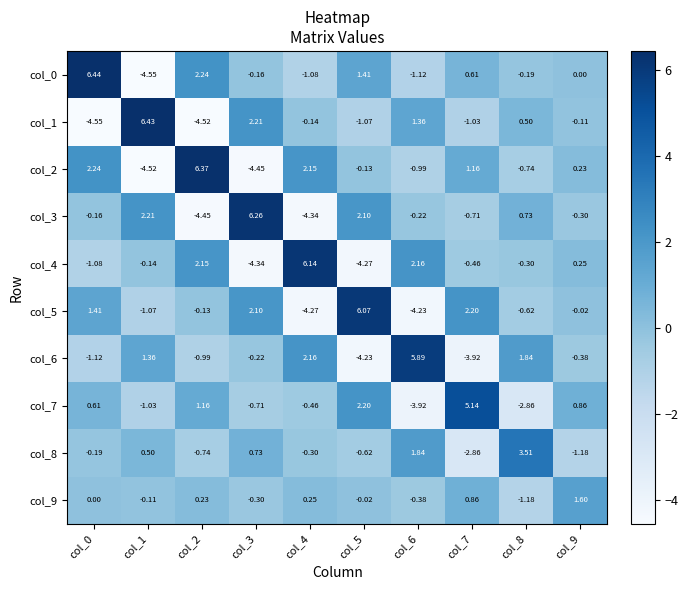

Is the value of col_3 at col_3 greater than the value of col_9 at col_7?

Yes